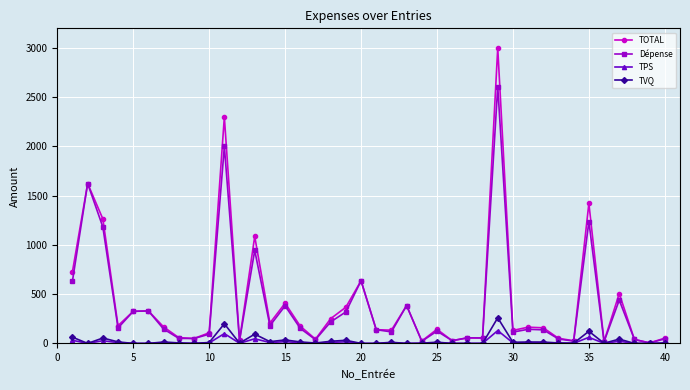

What is the maximum value shown in the chart?

3000.0